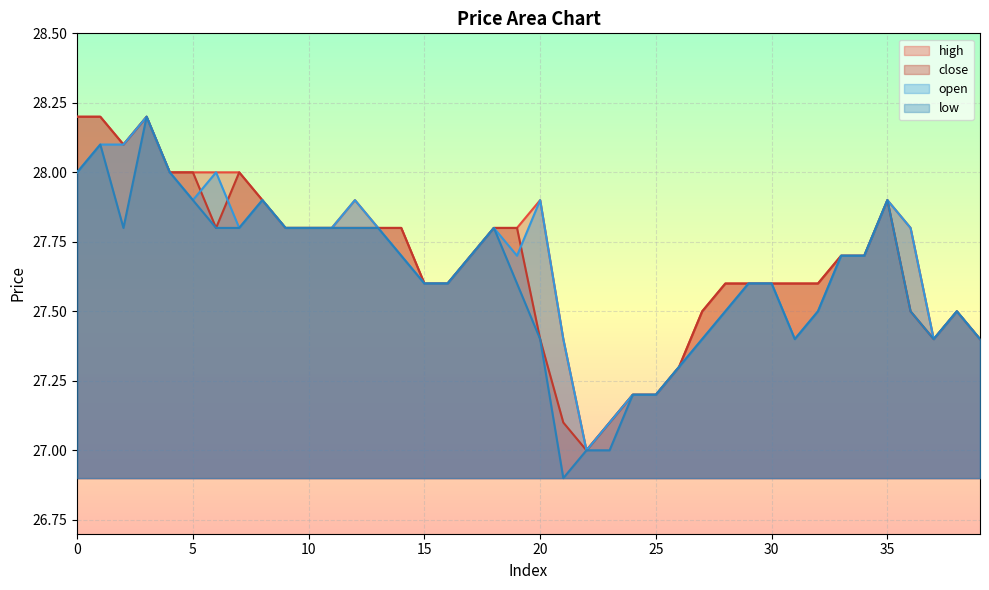

What is the sum of all low values?

1104.6